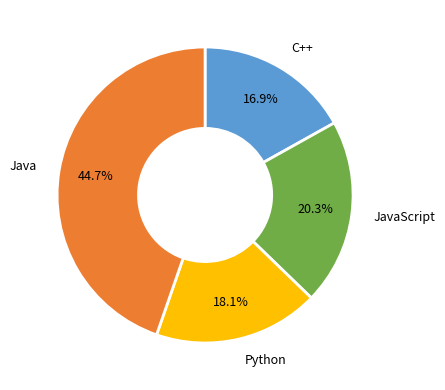

How many slices are in this pie chart?

4